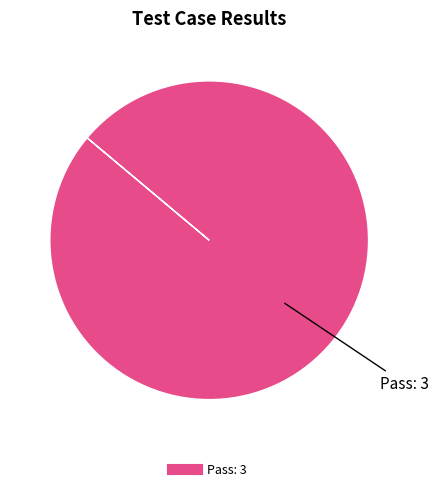

Does any single category account for the majority?

Yes